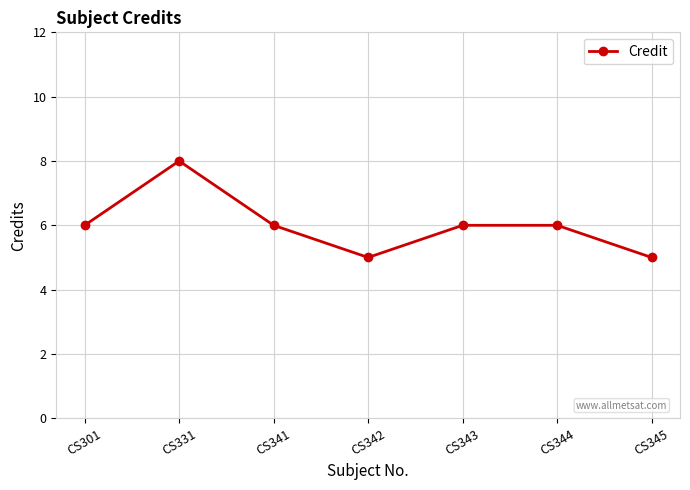

True or false: there are more than 0 points higher than both neighbors.

True